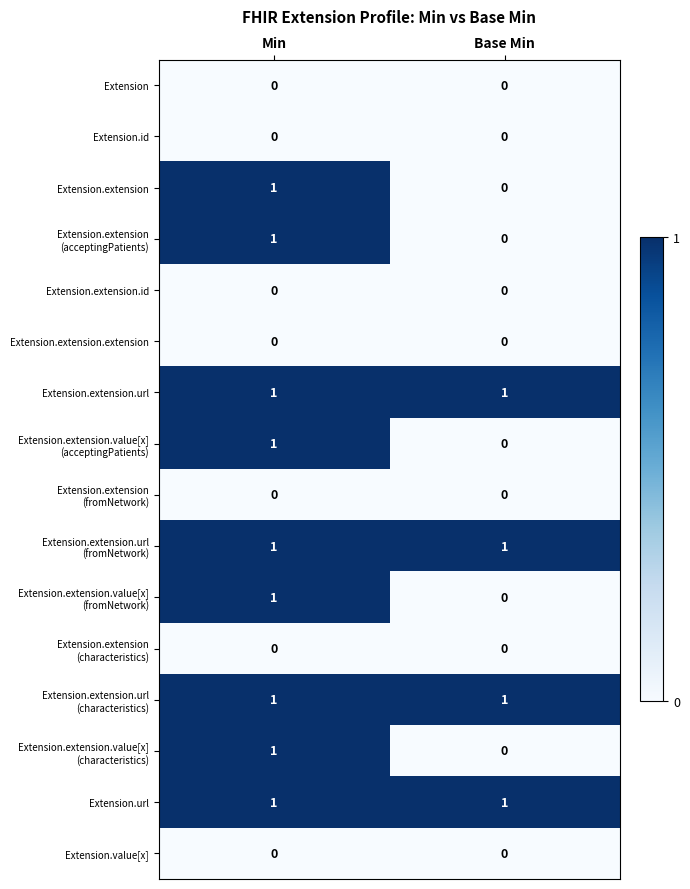

Which category has the highest value in the Extension.extension series?

Min